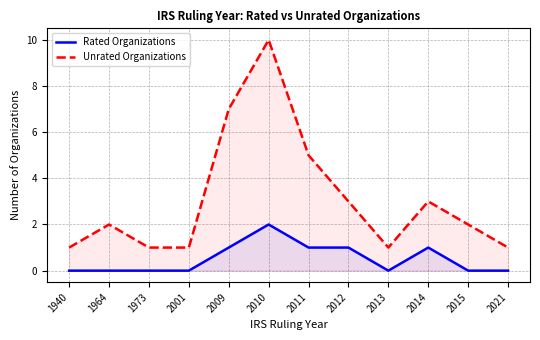

The Unrated Organizations series shows 4 at 2012. True or false?

False